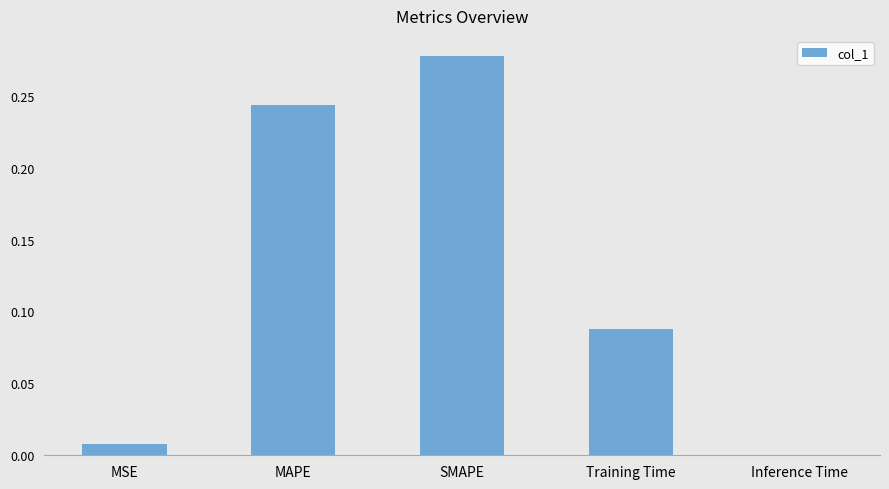

Which label corresponds to the largest value in the chart?

SMAPE